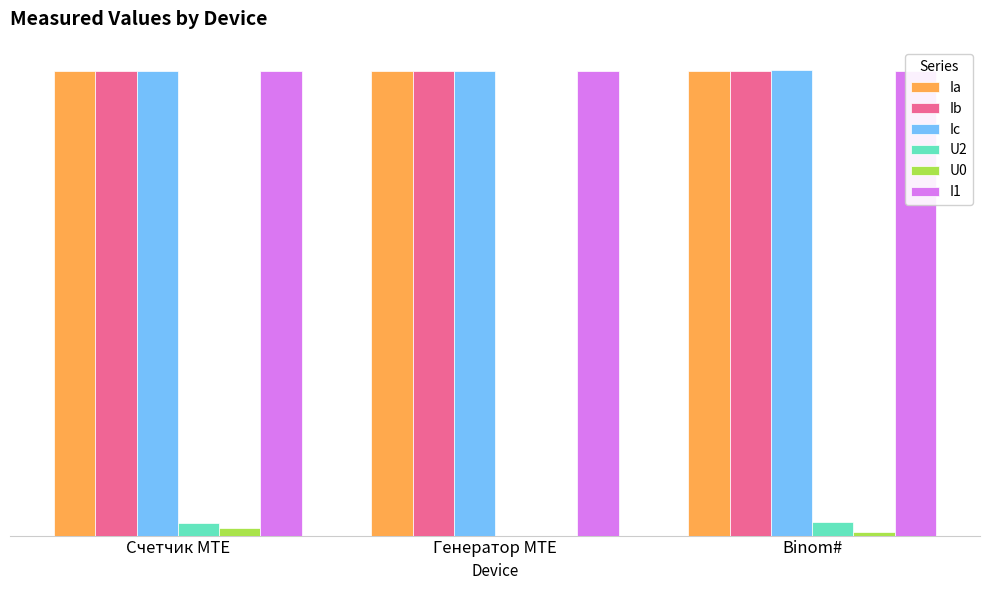

What is the average value of the Ia series?

0.5